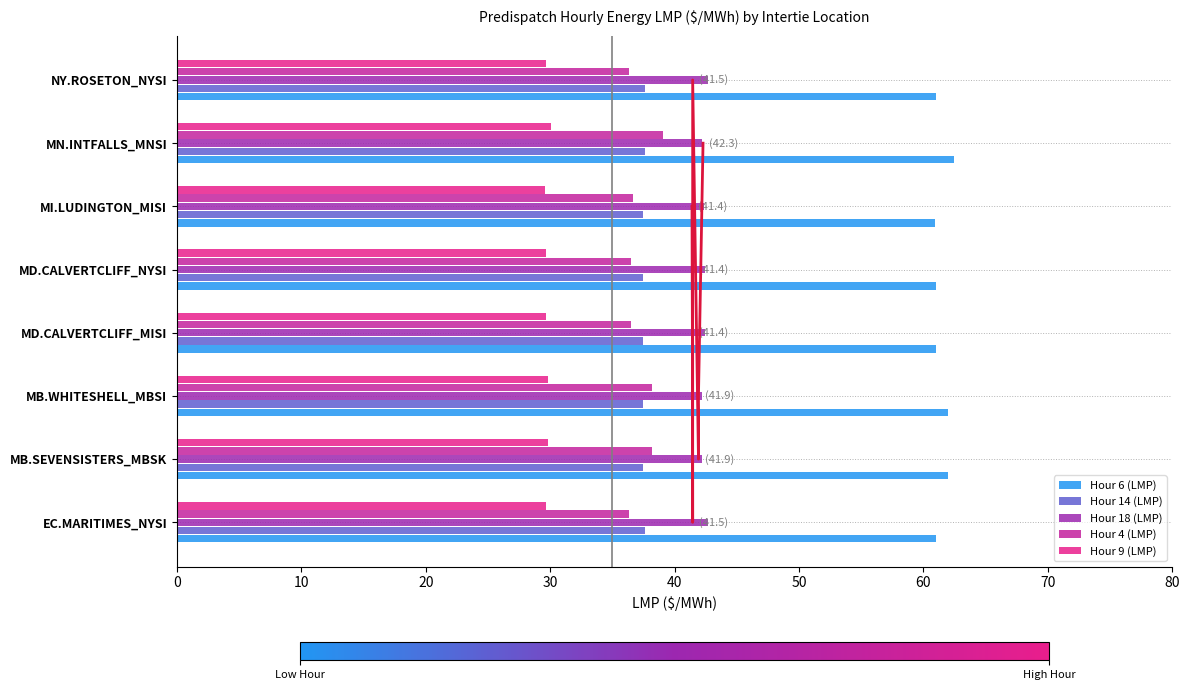

Which series has the largest range (max minus min)?

Hour 4 (LMP)